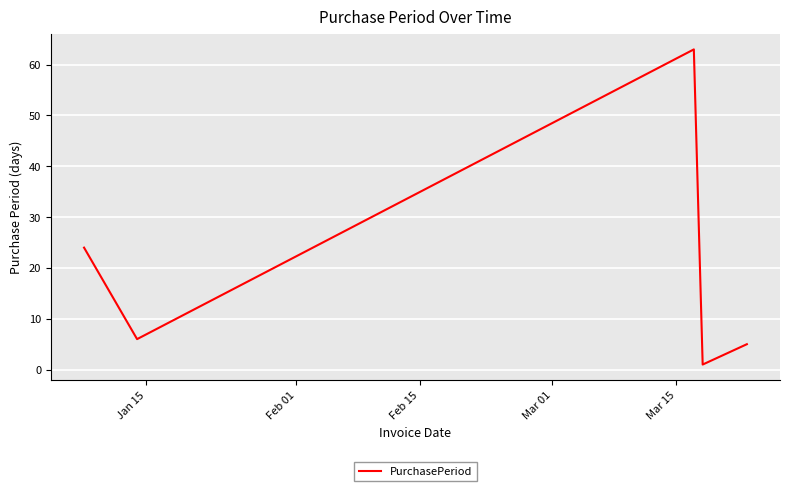

What is the difference between the second highest and minimum values?

23